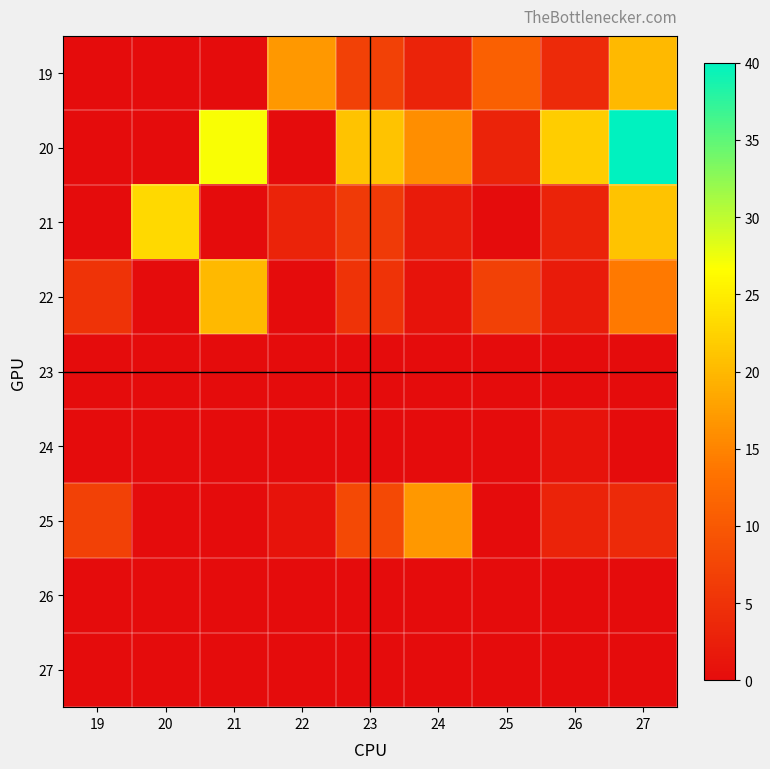

What is the total value across all series at 22?

21